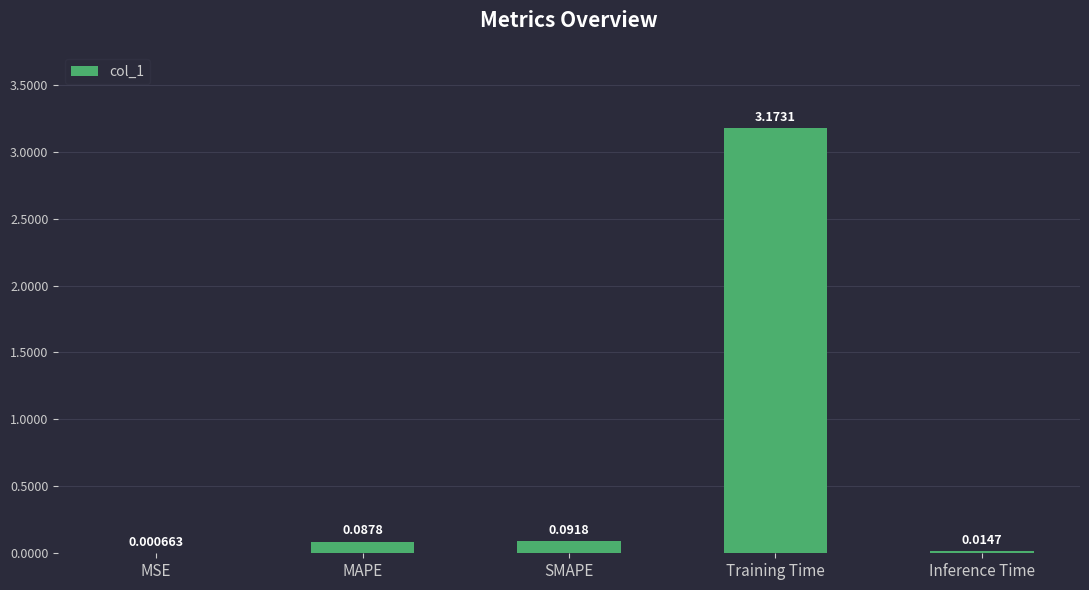

Between Inference Time and SMAPE, which is larger?

SMAPE